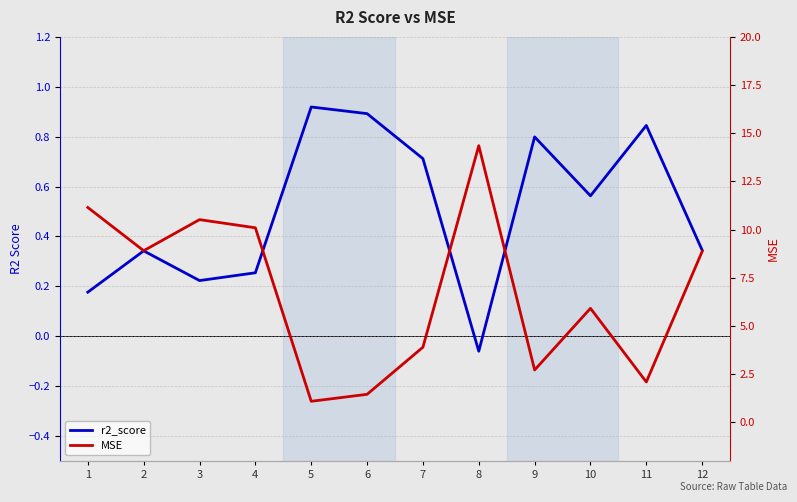

True or false: r2_score and MSE cross at least once.

False